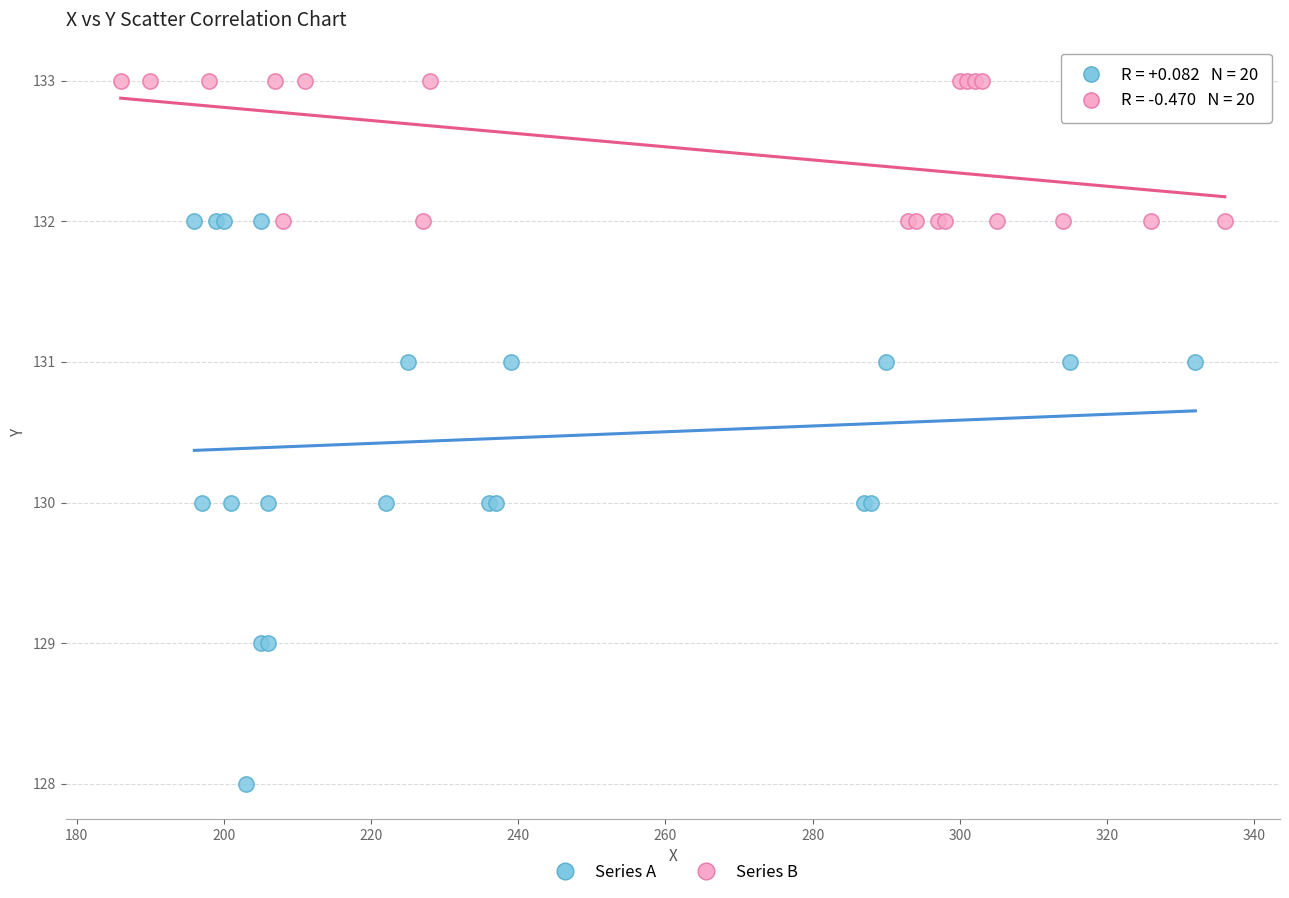

Which series contains the highest Y value?

Series B